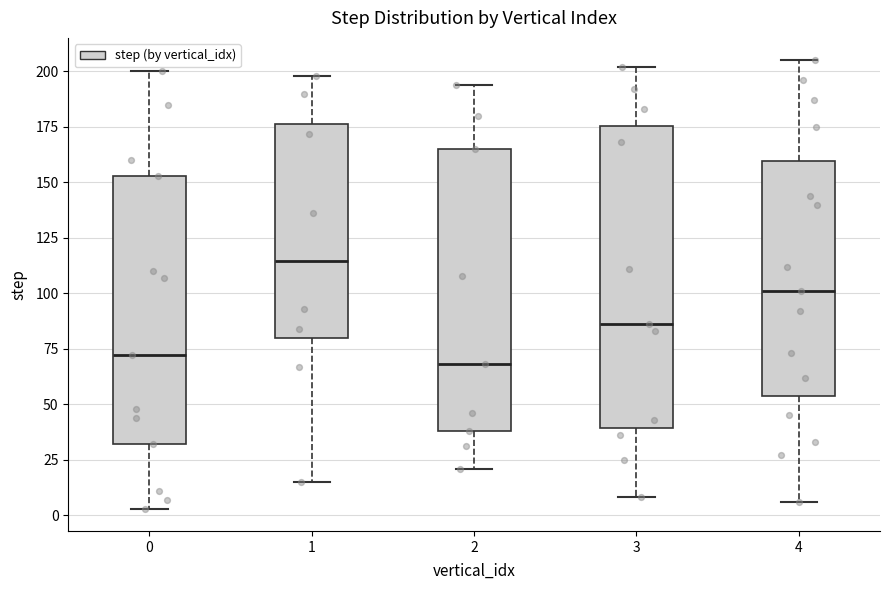

Reading left to right, read every box against the y-axis: the position of its median line, the range the box covers, and the ends of its whiskers. The values are not printed on the chart, so give them approximately, as read against the axis.

0: median 70, box 30 to 155, whiskers 5 to 200
1: median 115, box 80 to 175, whiskers 15 to 200
2: median 70, box 40 to 165, whiskers 20 to 195
3: median 85, box 40 to 175, whiskers 10 to 200
4: median 100, box 55 to 160, whiskers 5 to 205